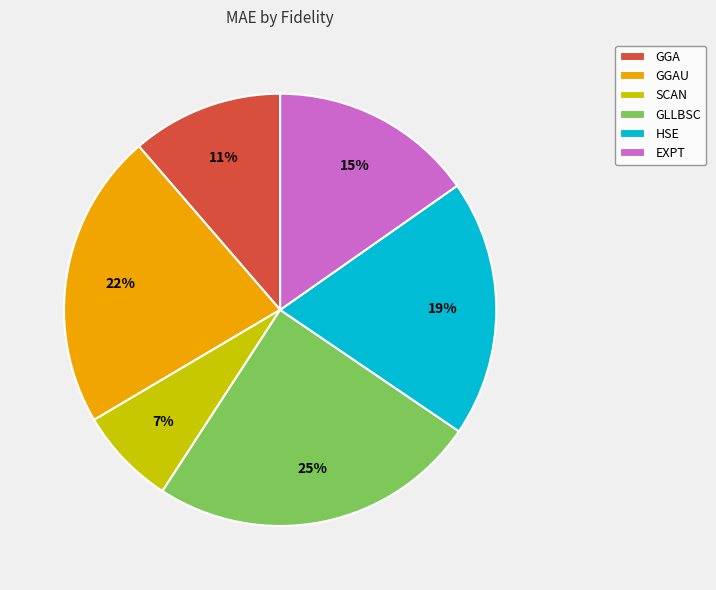

To the nearest percent, what is the difference between the GGAU and EXPT slice percentages?

7%